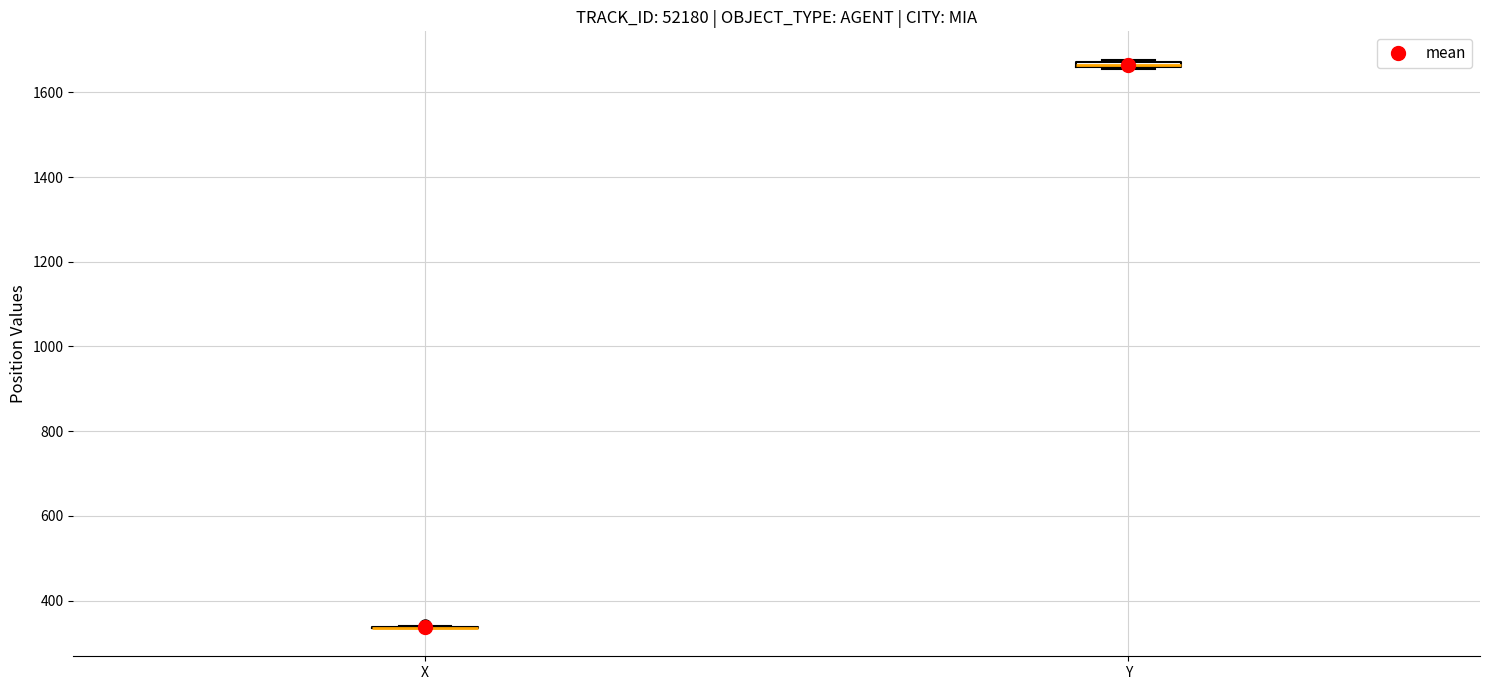

Where is the lower edge of the box for Y on the y-axis? The values are not printed on the chart, so give them approximately, as read against the axis.

1660